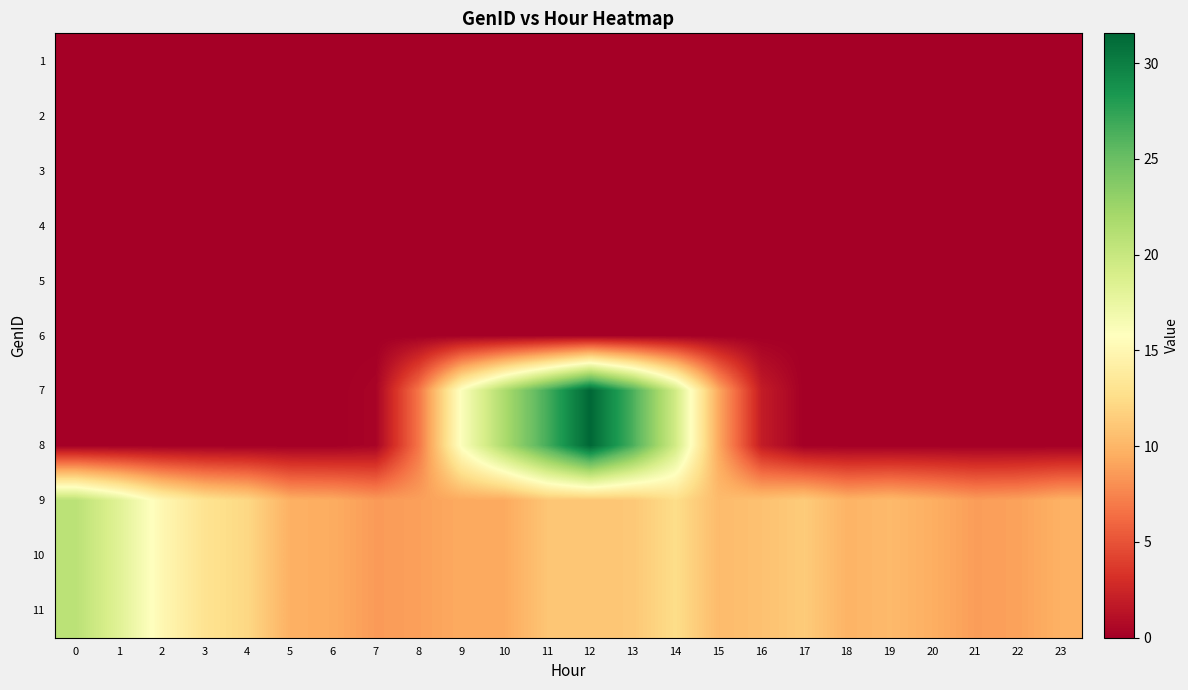

What is the total value across all series at 2?

45.1